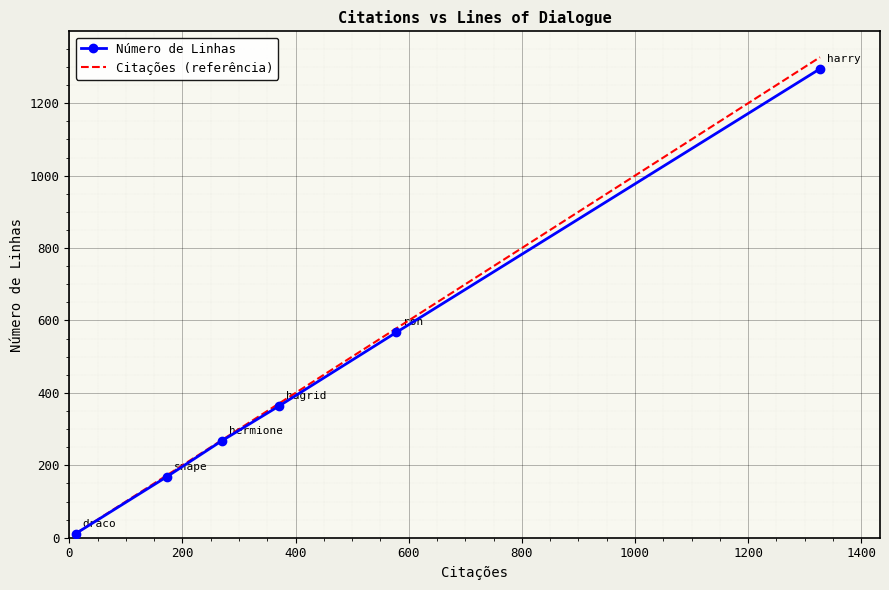

What is the change in value from hermione to harry?

+1027